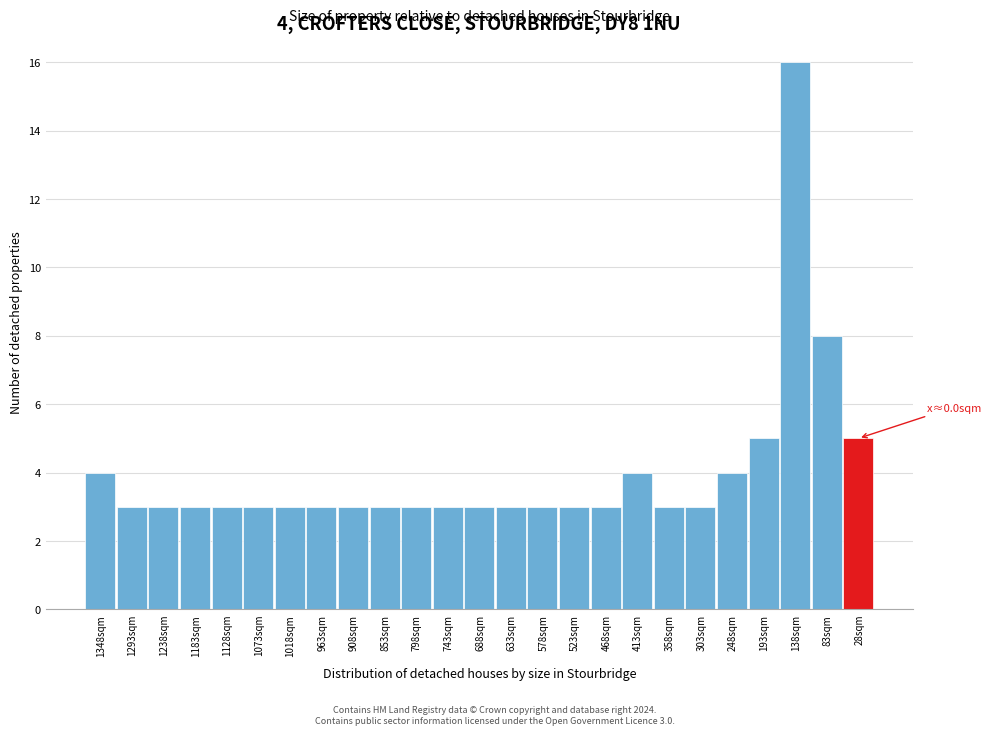

Reading left to right, what are all the values shown in this chart?

1348sqm=4	1293sqm=3	1238sqm=3	1183sqm=3	1128sqm=3	1073sqm=3	1018sqm=3	963sqm=3	908sqm=3	853sqm=3	798sqm=3	743sqm=3	688sqm=3	633sqm=3	578sqm=3	523sqm=3	468sqm=3	413sqm=4	358sqm=3	303sqm=3	248sqm=4	193sqm=5	138sqm=16	83sqm=8	28sqm=5